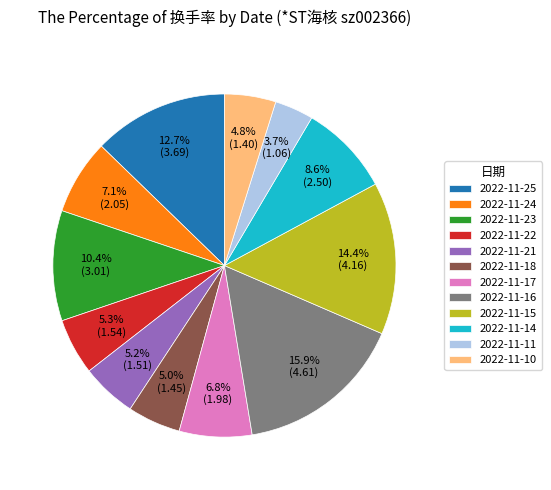

Is the sum of 2022-11-24 and 2022-11-22 greater than half?

No